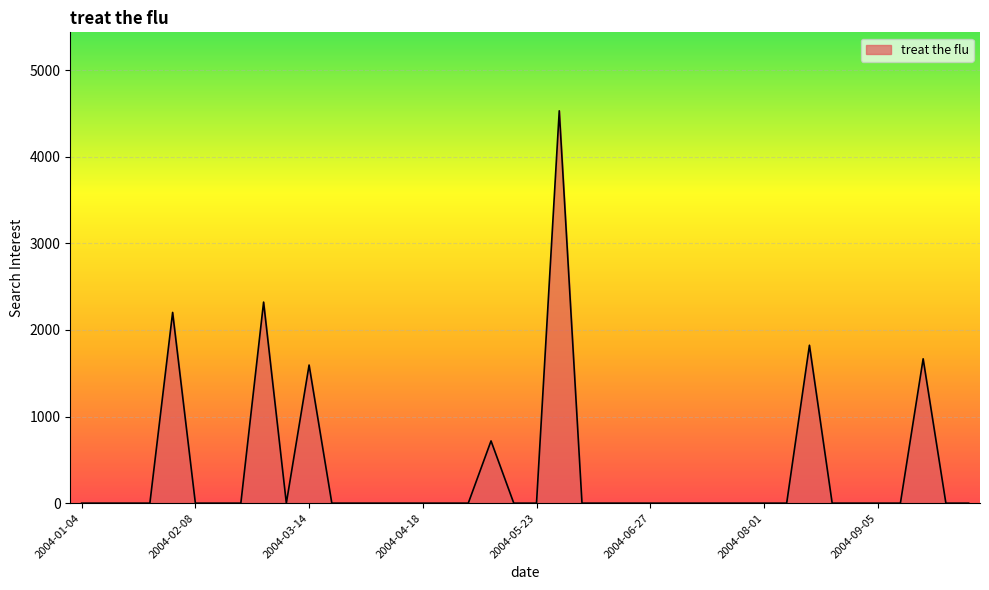

What is the maximum value shown in the chart?

4530.4